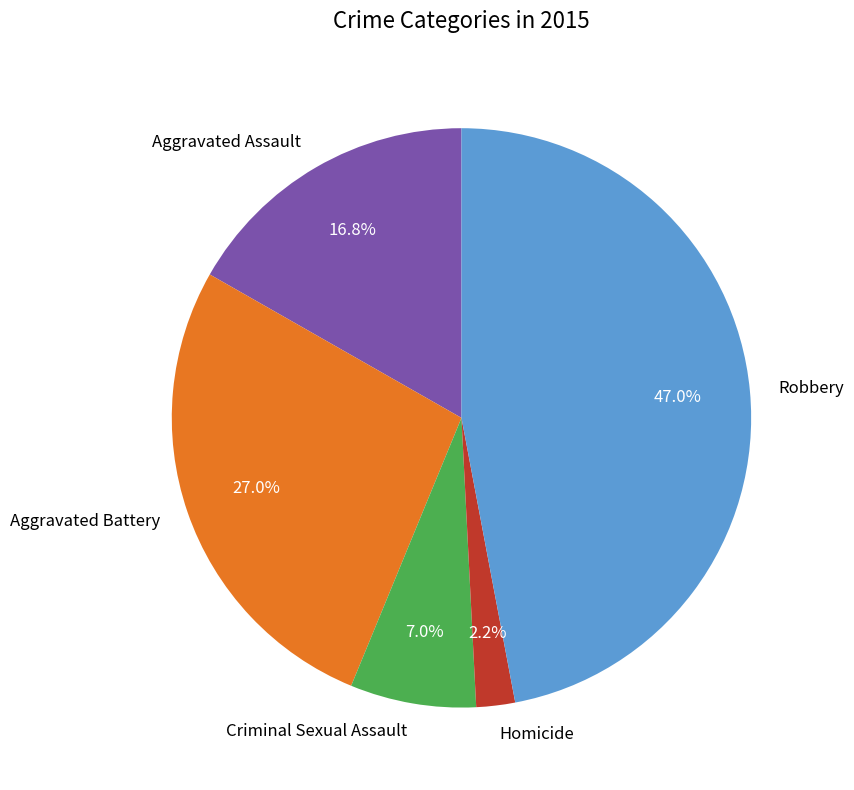

Rank the categories by value from highest to lowest.

Robbery, Aggravated Battery, Aggravated Assault, Criminal Sexual Assault, Homicide